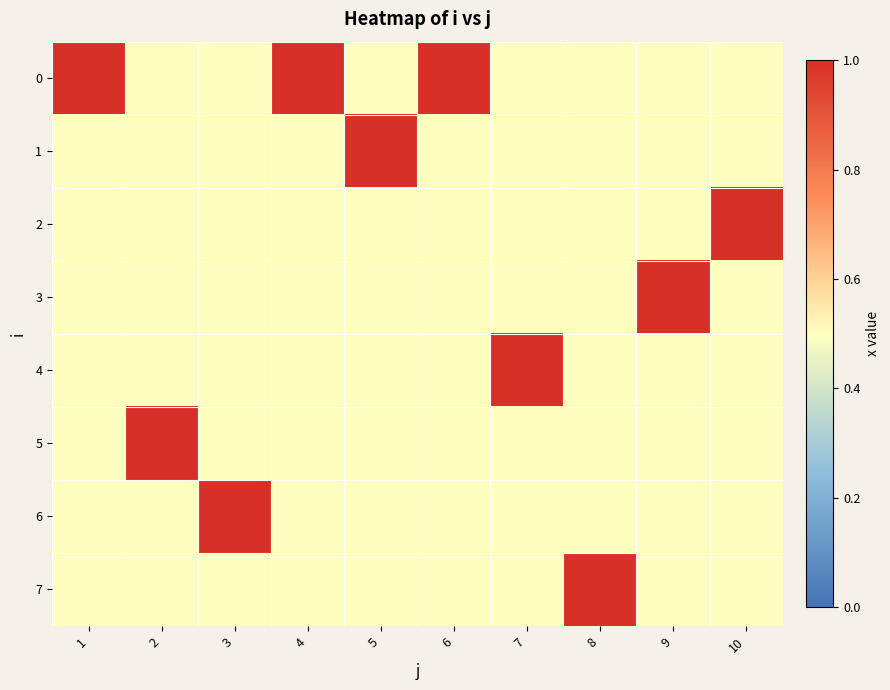

Reading left to right, what are all the values shown in this chart?

0: 1=1.0	2=0.5	3=0.5	4=1.0	5=0.5	6=1.0	7=0.5	8=0.5	9=0.5	10=0.5
1: 1=0.5	2=0.5	3=0.5	4=0.5	5=1.0	6=0.5	7=0.5	8=0.5	9=0.5	10=0.5
2: 1=0.5	2=0.5	3=0.5	4=0.5	5=0.5	6=0.5	7=0.5	8=0.5	9=0.5	10=1.0
3: 1=0.5	2=0.5	3=0.5	4=0.5	5=0.5	6=0.5	7=0.5	8=0.5	9=1.0	10=0.5
4: 1=0.5	2=0.5	3=0.5	4=0.5	5=0.5	6=0.5	7=1.0	8=0.5	9=0.5	10=0.5
5: 1=0.5	2=1.0	3=0.5	4=0.5	5=0.5	6=0.5	7=0.5	8=0.5	9=0.5	10=0.5
6: 1=0.5	2=0.5	3=1.0	4=0.5	5=0.5	6=0.5	7=0.5	8=0.5	9=0.5	10=0.5
7: 1=0.5	2=0.5	3=0.5	4=0.5	5=0.5	6=0.5	7=0.5	8=1.0	9=0.5	10=0.5